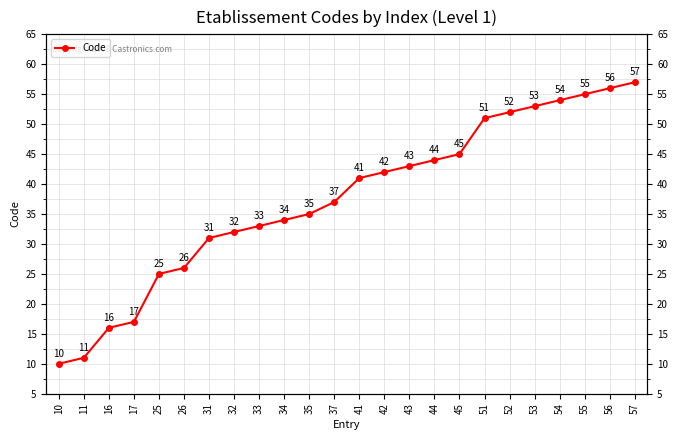

Approximately how many times larger is the value at 16 compared to 25?

0.6